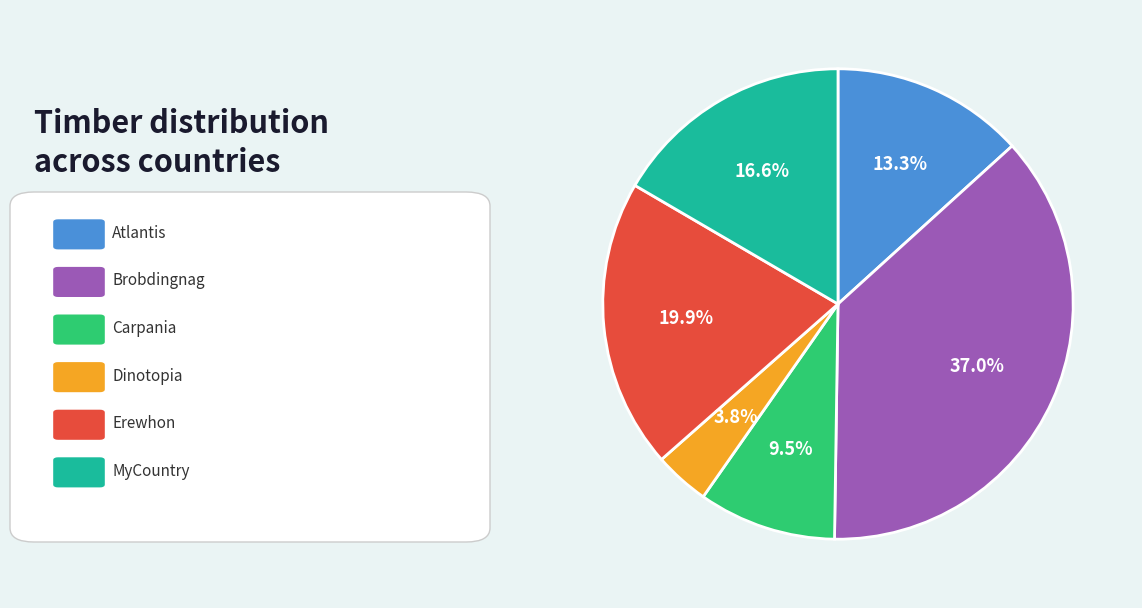

Is there any slice that represents more than half of the pie?

No